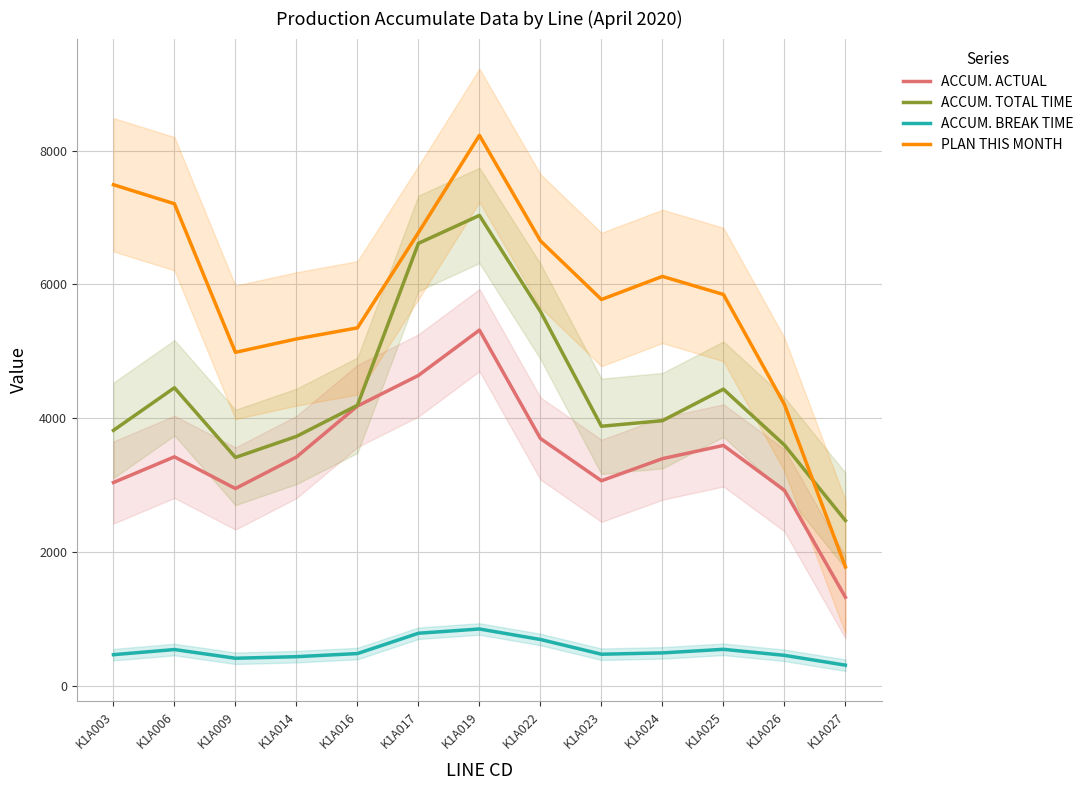

Reading left to right, what are all the values shown in this chart?

ACCUM. ACTUAL: 3043.3	3427.0	2953.7	3423.7	4185.3	4642.0	5318.7	3700.7	3069.7	3399.7	3597.3	2927.7	1330.3
ACCUM. TOTAL TIME: 3822.0	4458.3	3418.0	3732.0	4196.7	6614.3	7031.0	5597.3	3883.3	3966.7	4437.3	3603.0	2476.0
ACCUM. BREAK TIME: 473.3	550.0	420.0	443.3	490.0	793.3	856.7	700.0	480.0	500.0	553.3	463.3	316.7
PLAN THIS MONTH: 7489.3	7205.0	4987.0	5187.0	5352.3	6774.0	8226.0	6651.7	5775.7	6120.3	5850.7	4209.0	1783.0